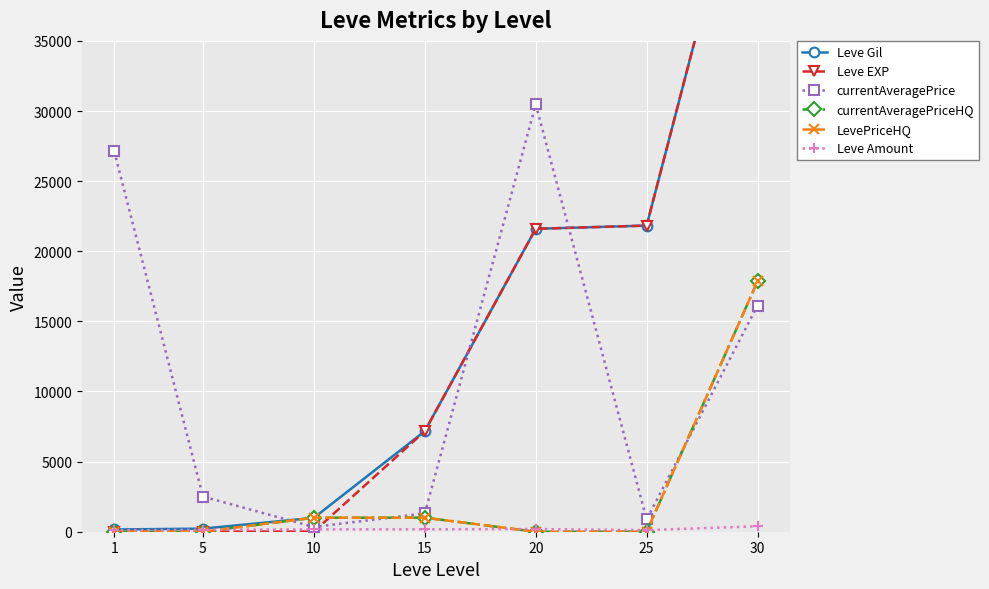

What is the spread (max minus min) of values at 10?

992